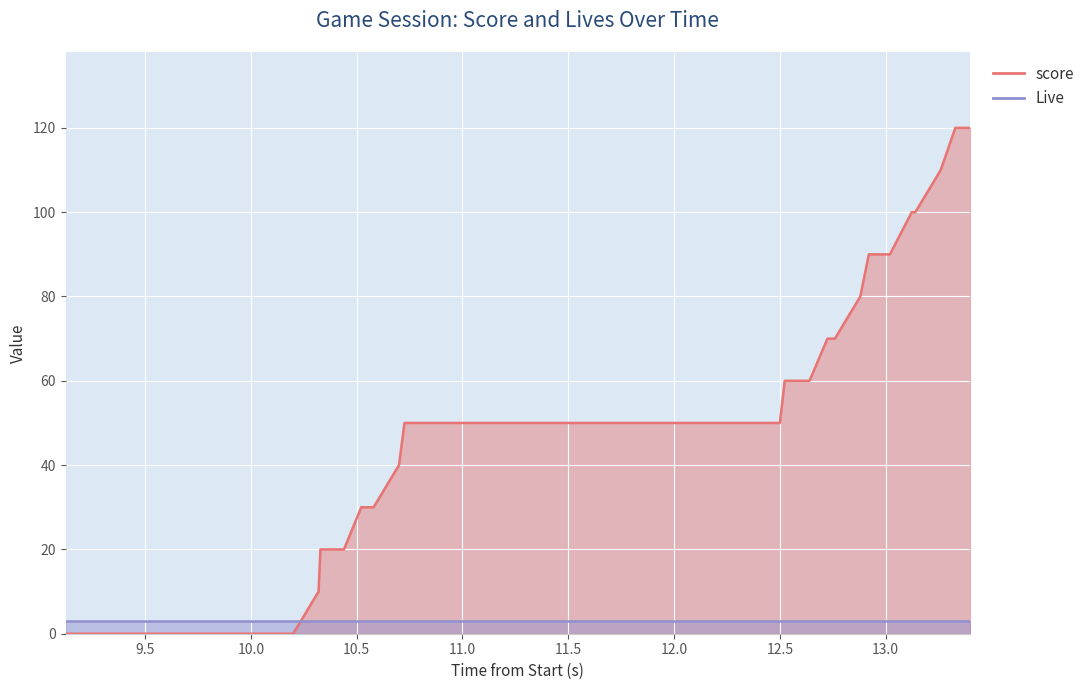

What is the average value?

48